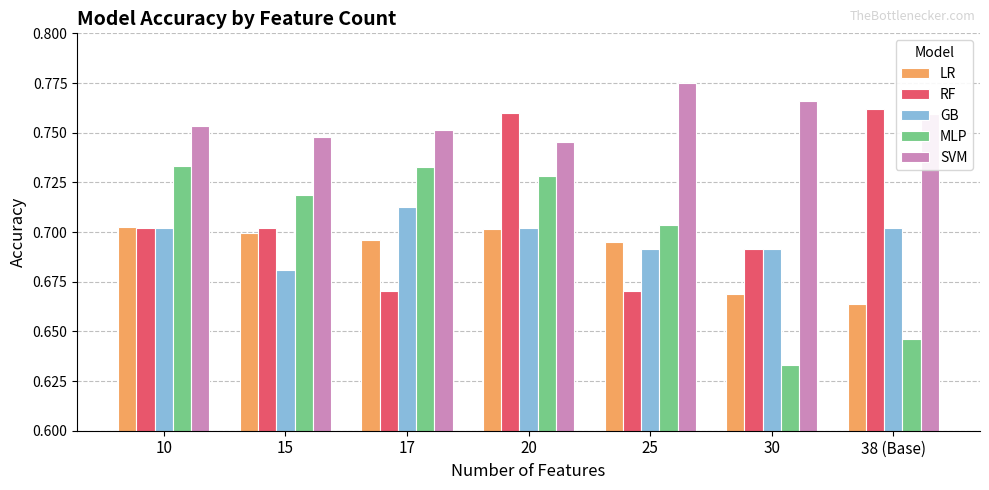

What is the spread (max minus min) of values at 25?

0.1